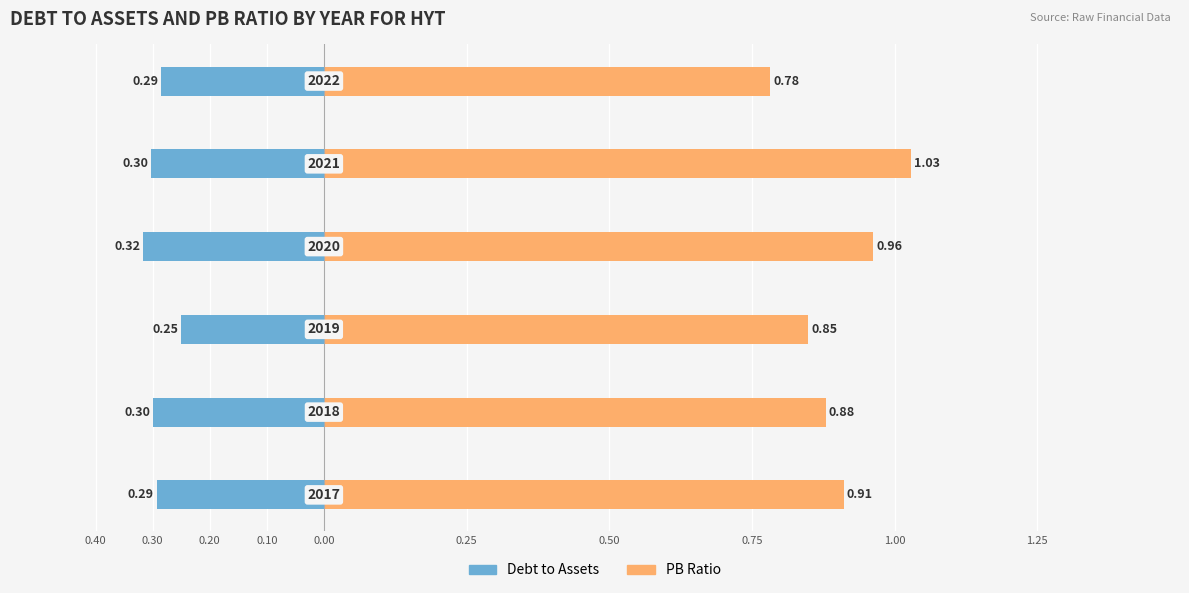

True or false: PB Ratio has a value of 1.0 at 0.10.

True